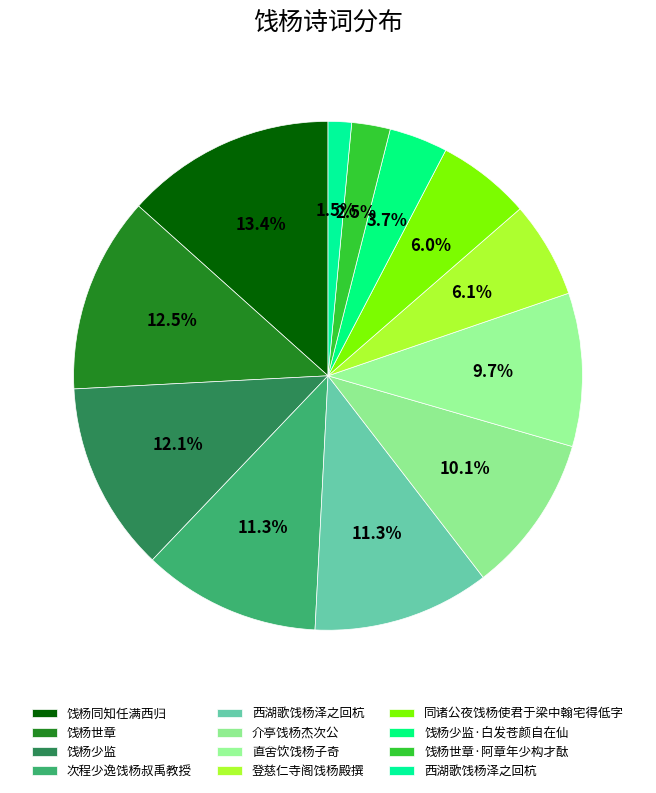

How many slices are in this pie chart?

12